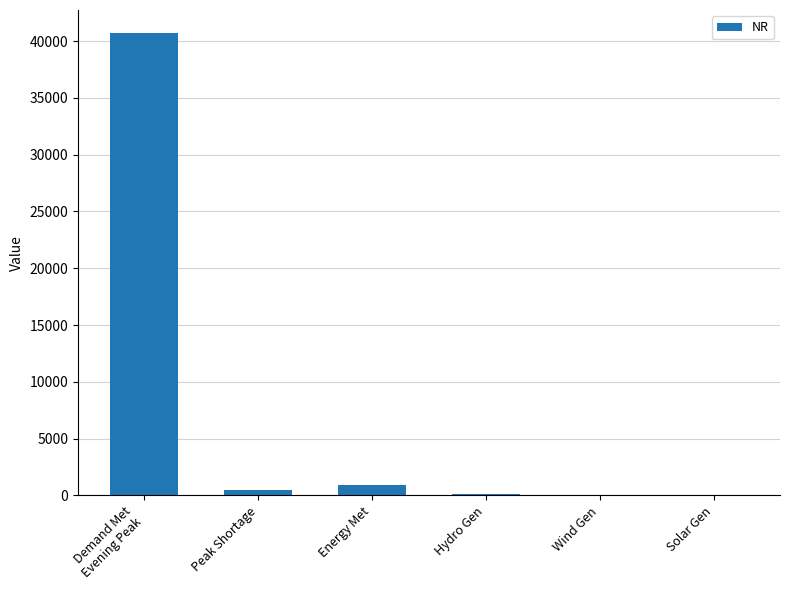

Are the bars horizontal?

No